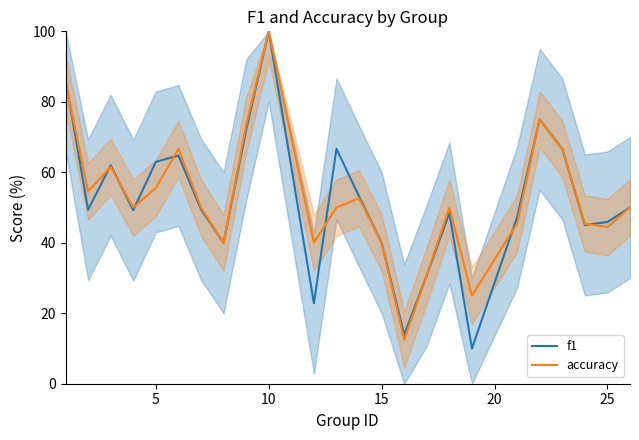

Which category has the highest value in the accuracy series?

10